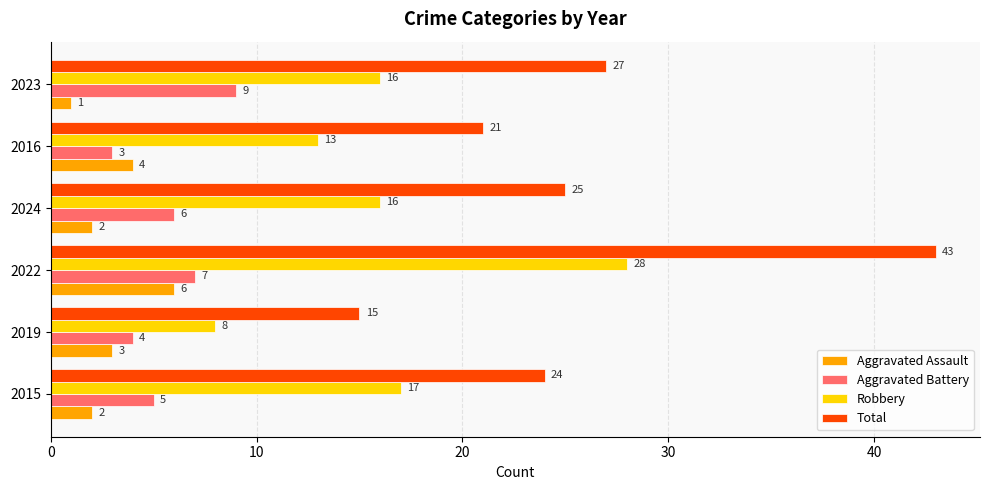

Count the number of data series in this chart.

4